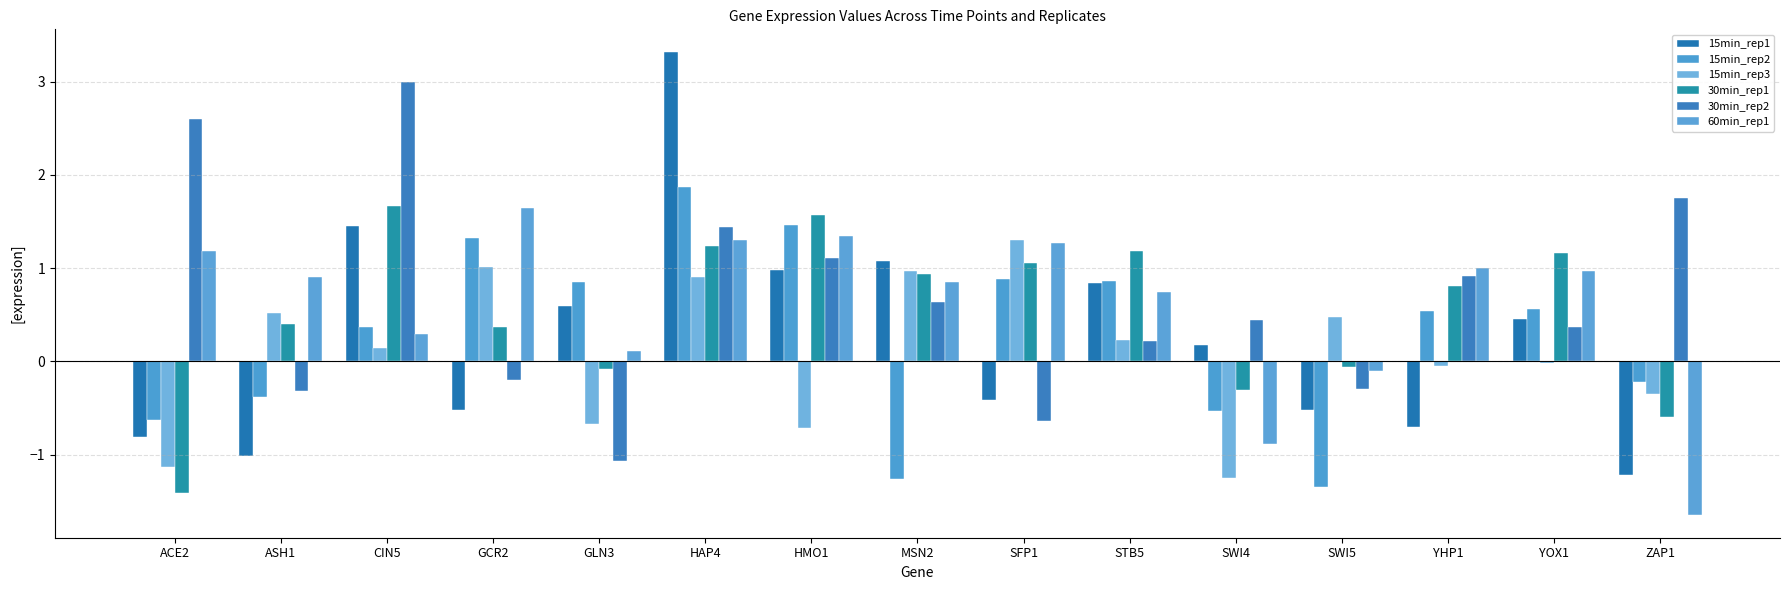

What is the value of the 30min_rep2 bar at the 8th from the left?

0.6